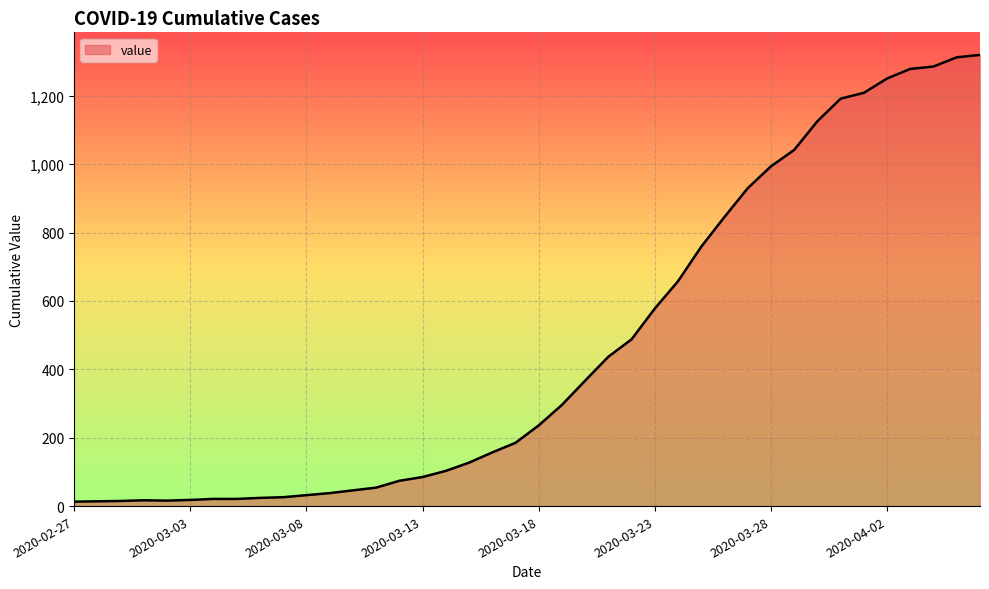

What is the greatest value displayed?

1320